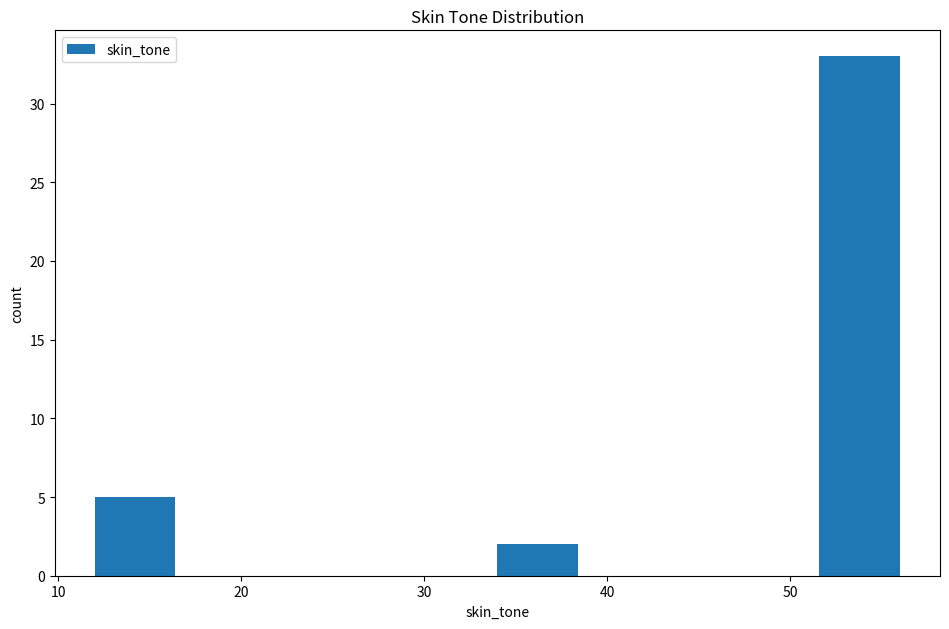

Over which range of the x-axis is the bar tallest?

51.6 to 56.0